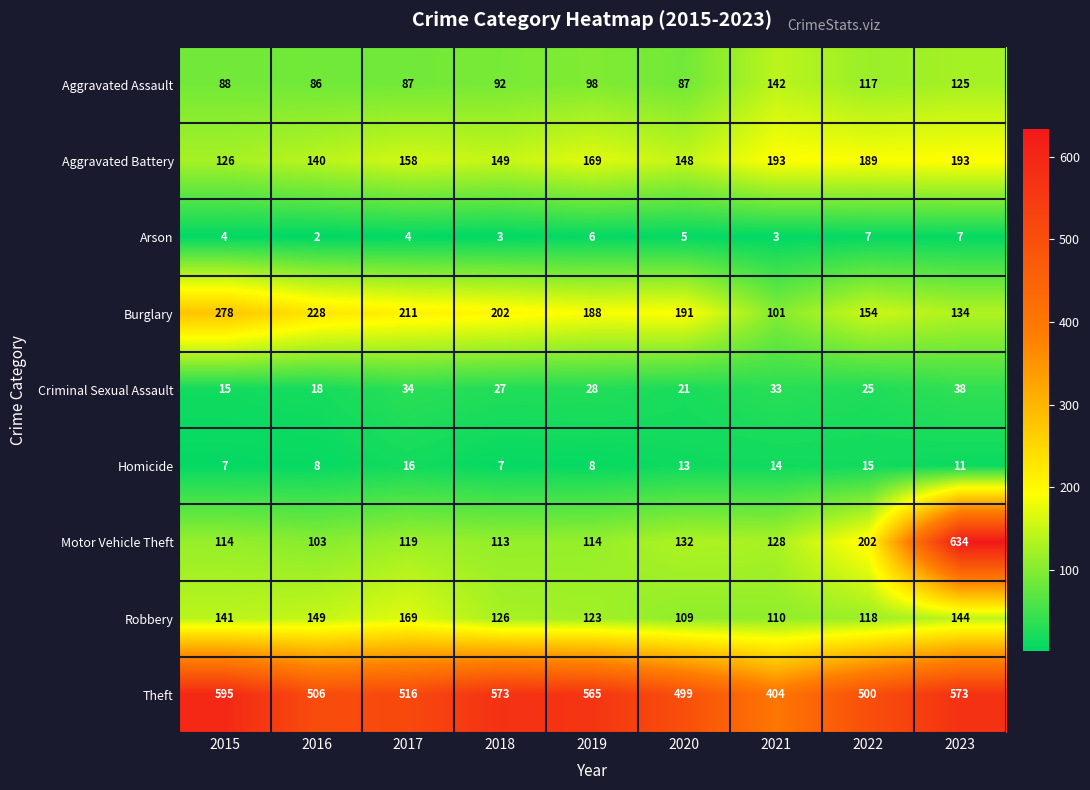

Where is Theft nearest to the value 499?

2020